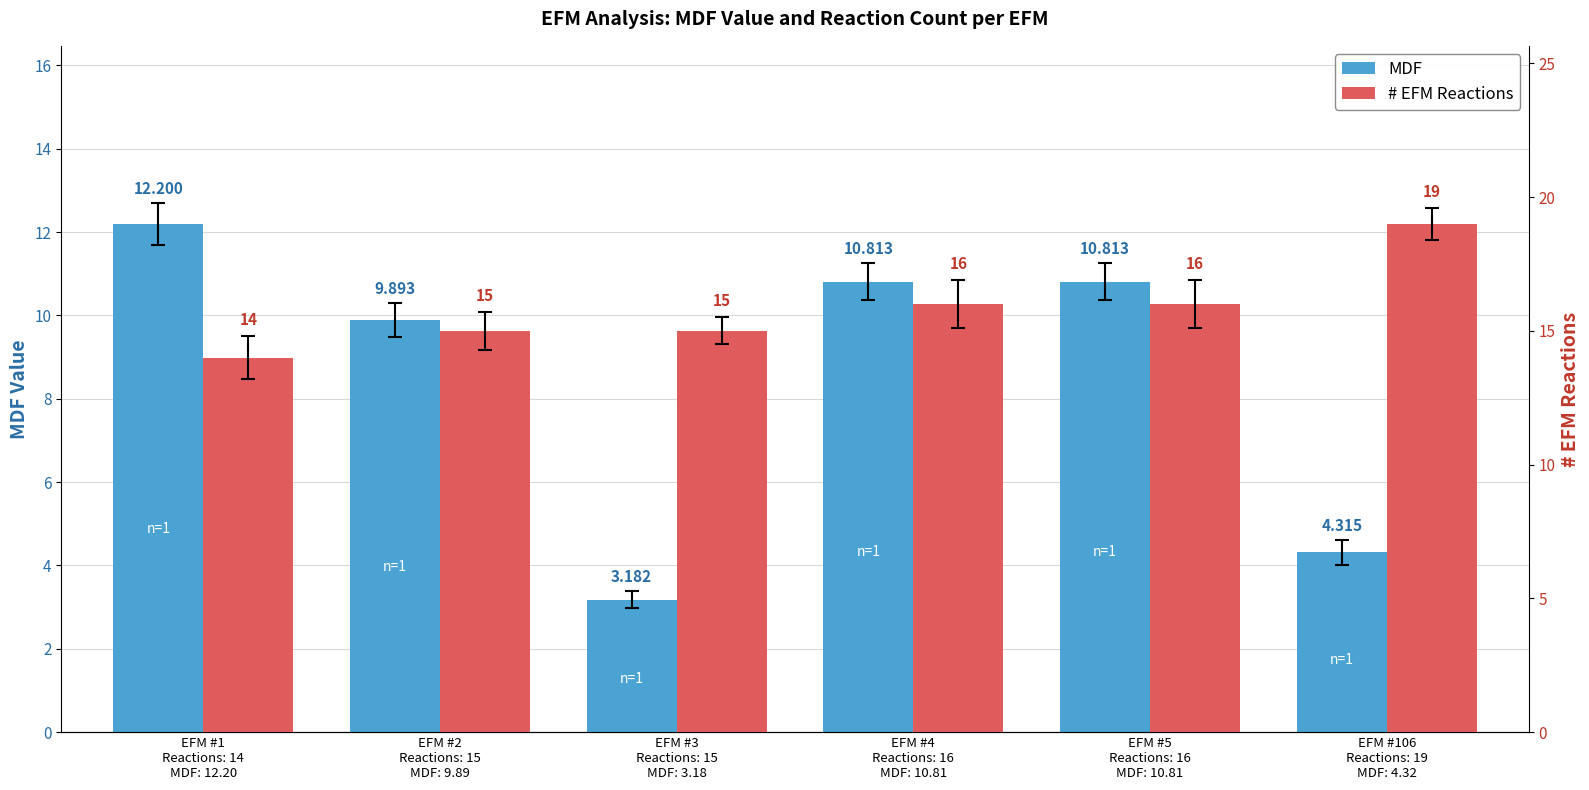

List the series in order of their overall mean, highest first.

# EFM Reactions, MDF